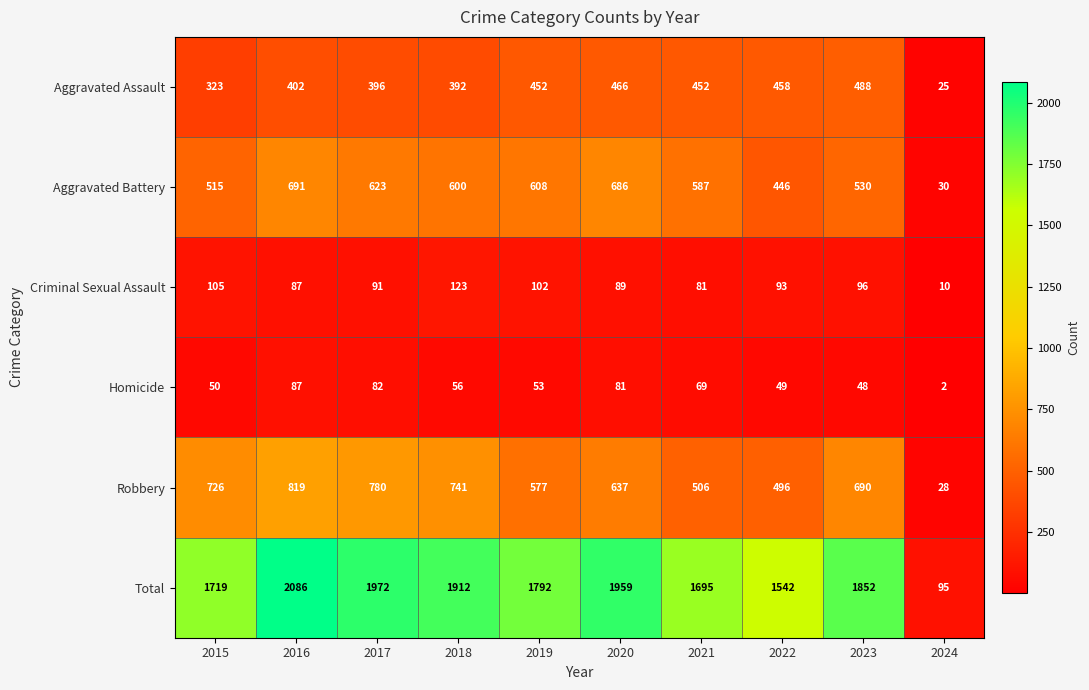

At how many categories does at least one series exceed 940?

9